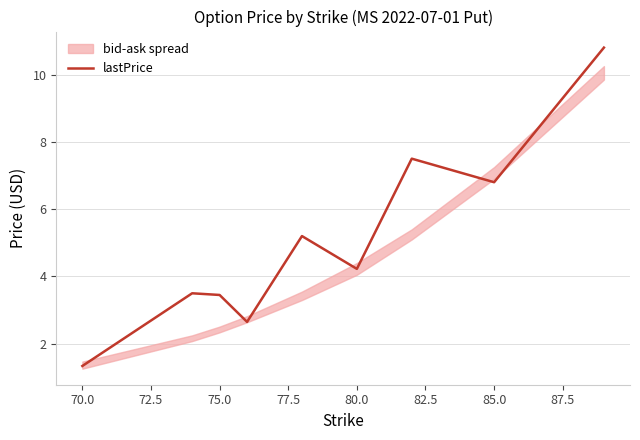

Is it true that lastPrice equals 6.8 at 85.0?

True